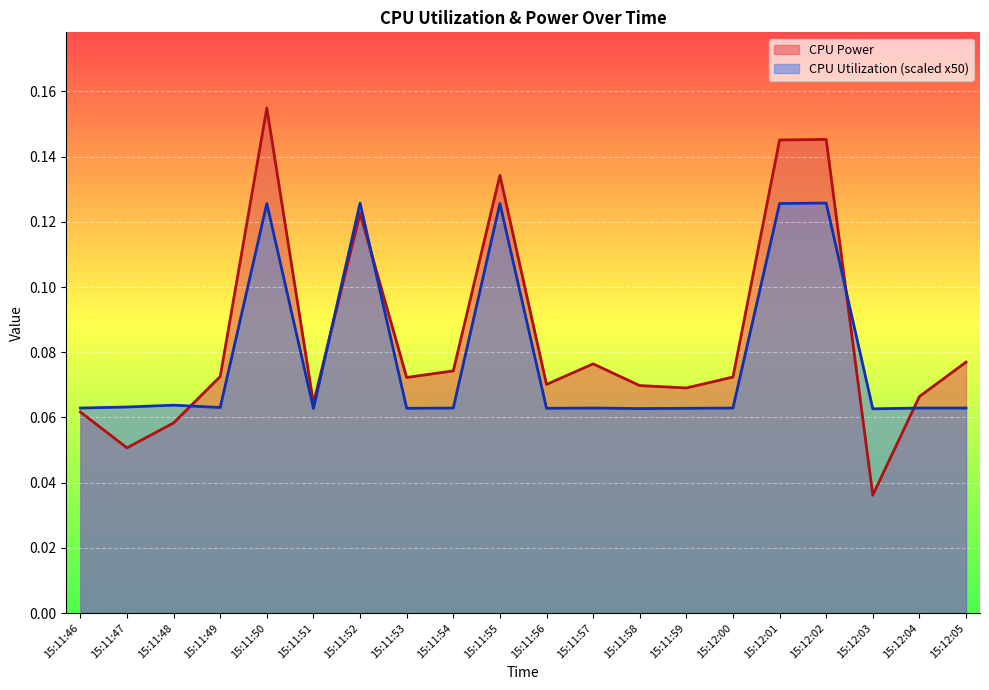

List the labels in order of CPU Power value, largest first.

15:11:50, 15:12:02, 15:12:01, 15:11:55, 15:11:52, 15:12:05, 15:11:57, 15:11:54, 15:11:49, 15:12:00, 15:11:53, 15:11:56, 15:11:58, 15:11:59, 15:12:04, 15:11:51, 15:11:46, 15:11:48, 15:11:47, 15:12:03